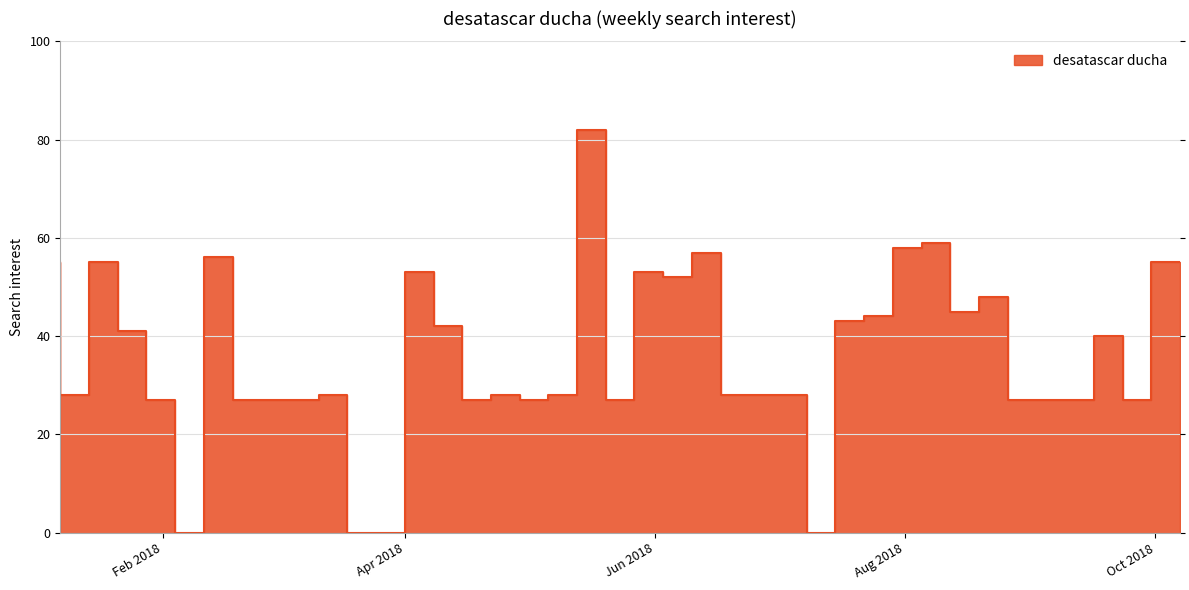

Reading left to right, what are all the values shown in this chart?

55	28	55	41	27	0	56	27	27	27	28	0	0	53	42	27	28	27	28	82	27	53	52	57	28	28	28	0	43	44	58	59	45	48	27	27	27	40	27	55